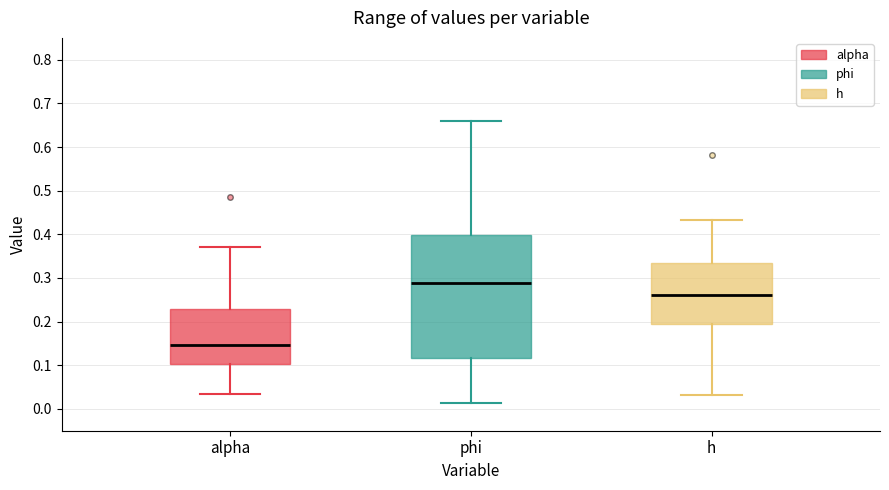

Reading left to right, transcribe this box plot: for each box, give where its median line is, the range the box spans, and where its two whiskers end, as read against the y-axis. The values are not printed on the chart, so give them approximately, as read against the axis.

alpha: median 0.15, box 0.10 to 0.23, whiskers 0.03 to 0.37
phi: median 0.29, box 0.12 to 0.40, whiskers 0.01 to 0.66
h: median 0.26, box 0.20 to 0.33, whiskers 0.03 to 0.43